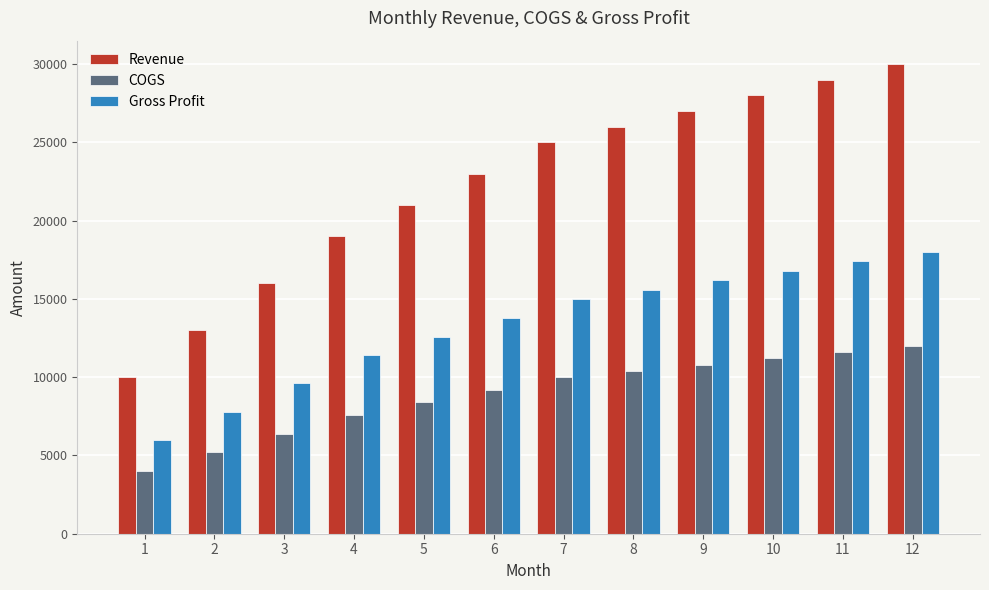

At how many categories does at least one series exceed 13688?

10